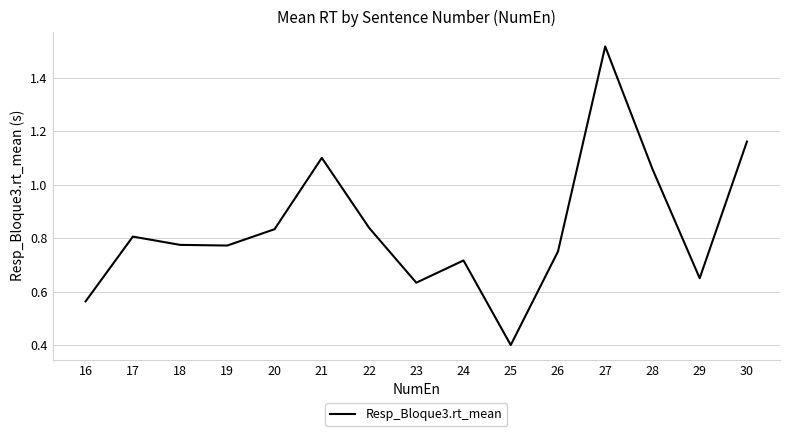

At which category does the chart reach its minimum across all series?

25